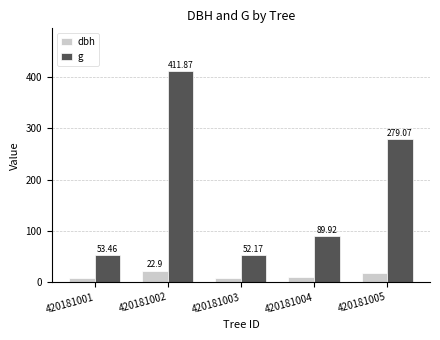

What is the spread (max minus min) of values at 420181002?

389.0